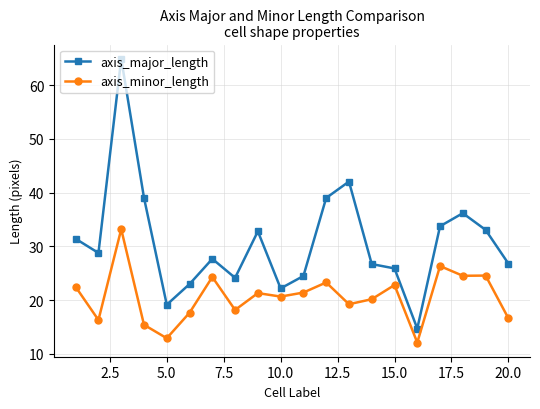

True or false: axis_major_length and axis_minor_length intersect in this chart.

False